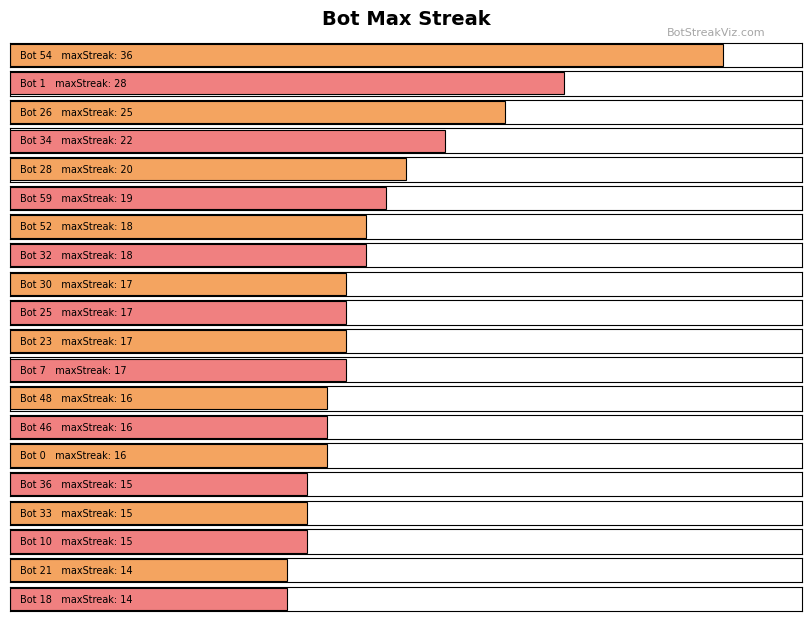

Where is the data nearest to the value 25?

26